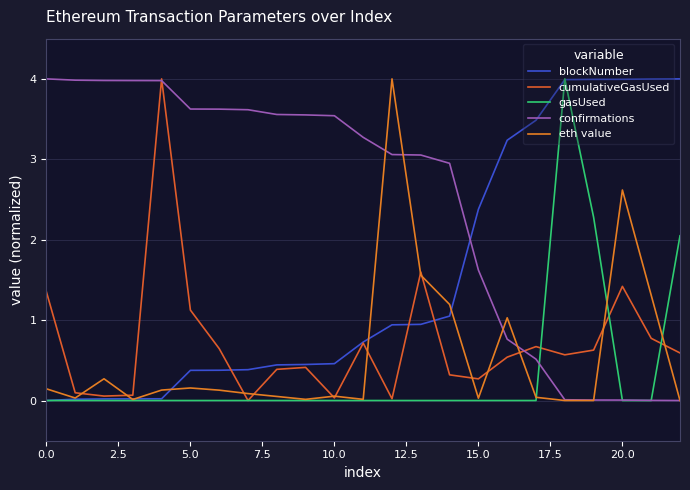

What are all the series names shown in the legend?

blockNumber, cumulativeGasUsed, gasUsed, confirmations, eth value